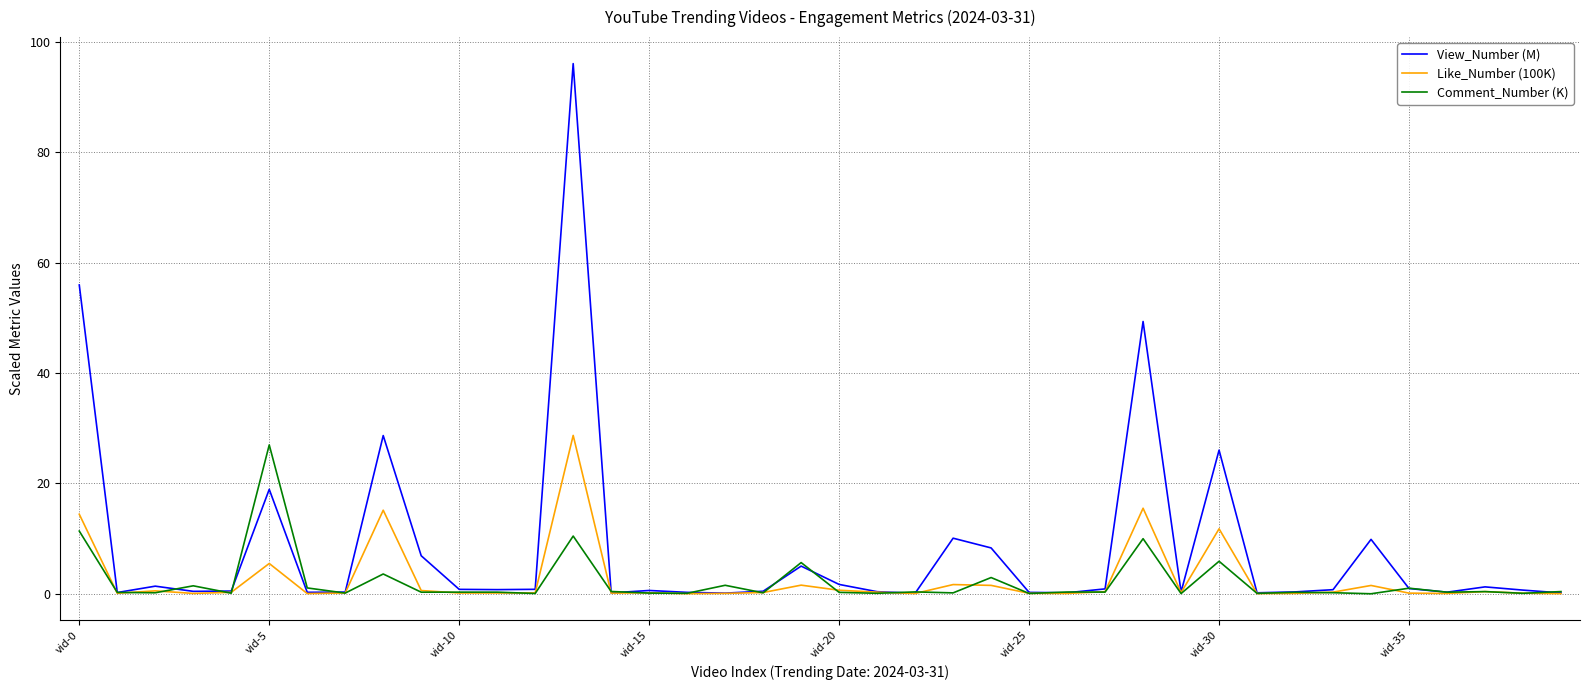

Which series has the largest total across all categories?

View_Number (M)